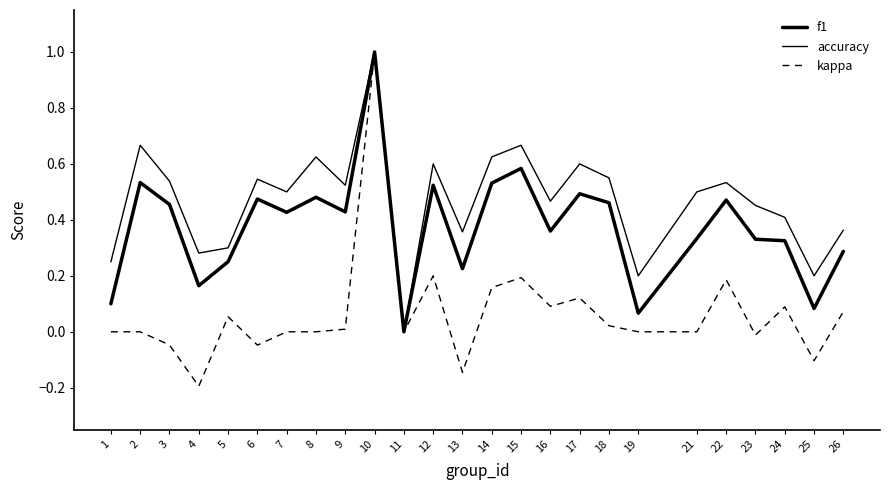

Which has a higher value, 23 or 15?

15